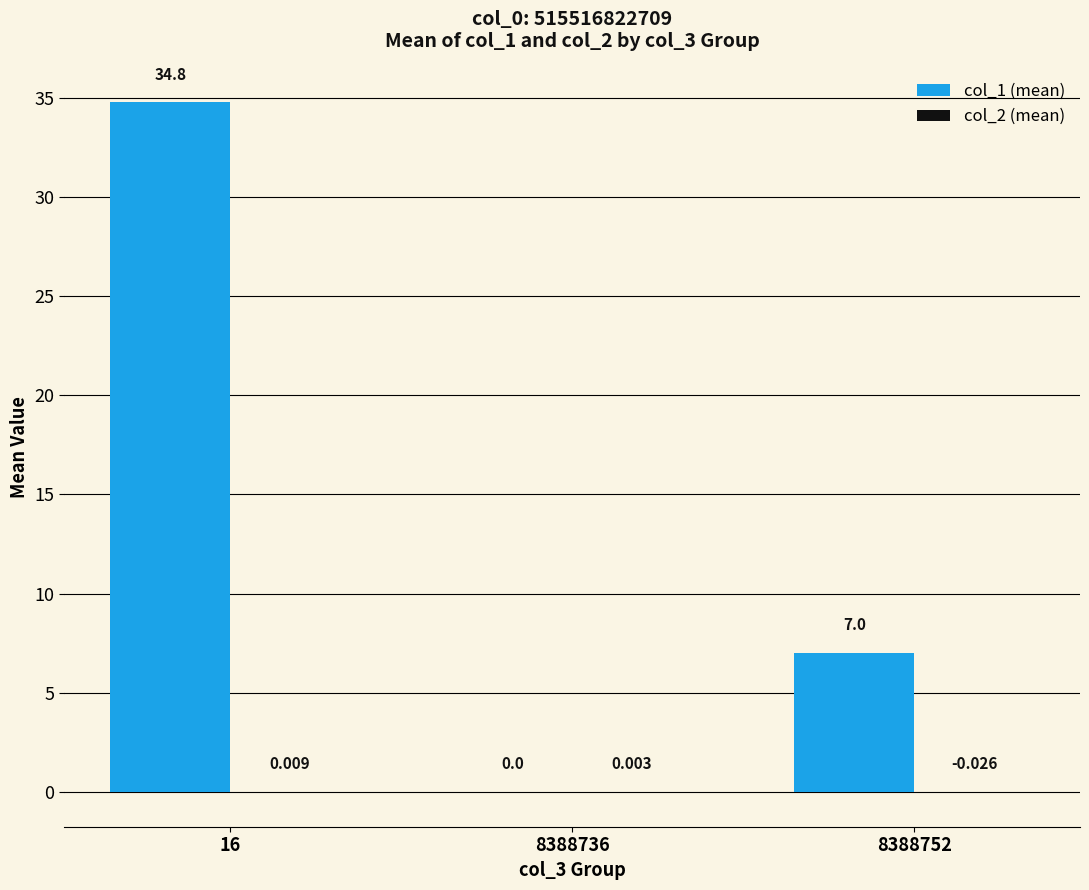

At which category does the chart reach its minimum across all series?

8388752